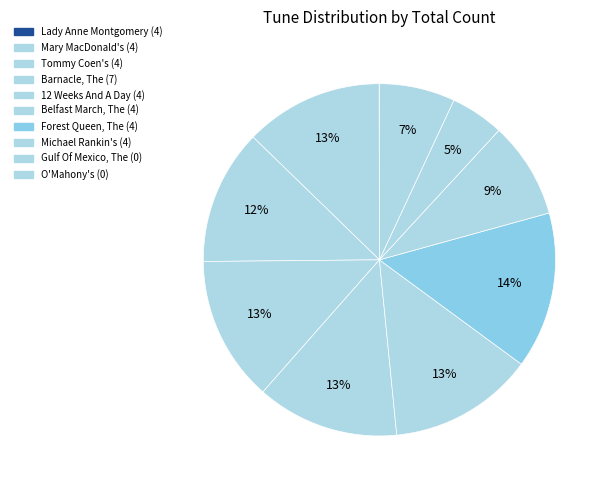

True or false: Forest Queen, The (4) accounts for 7% of the total.

False